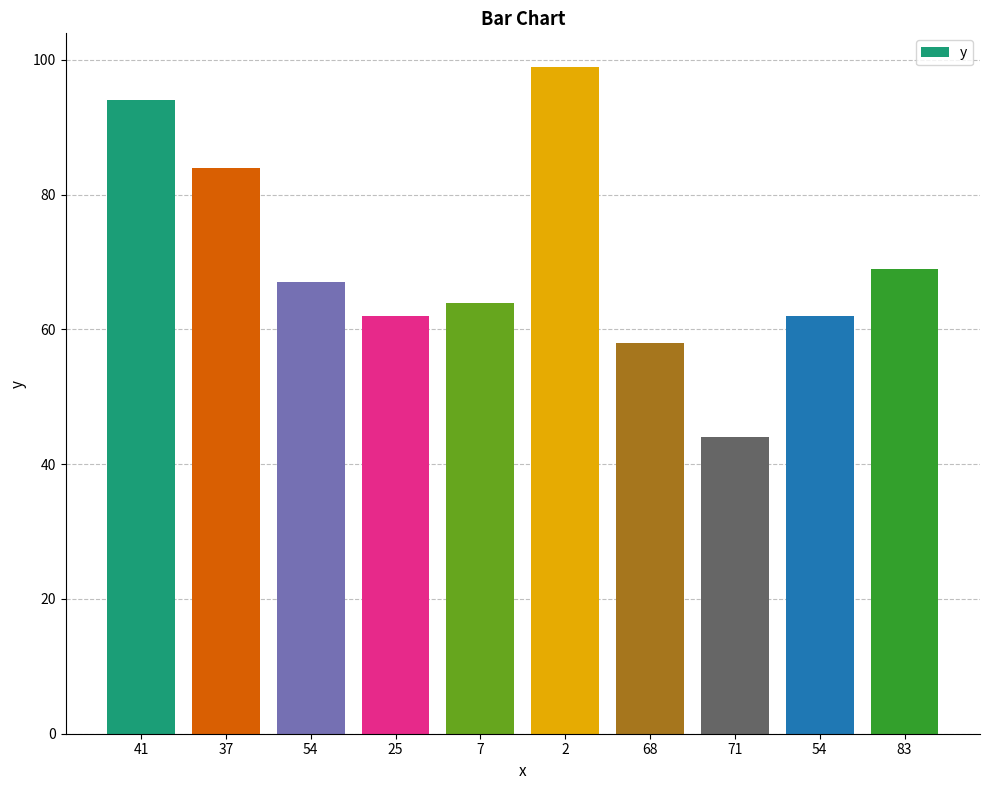

What is the change in value from 37 to 68?

-26